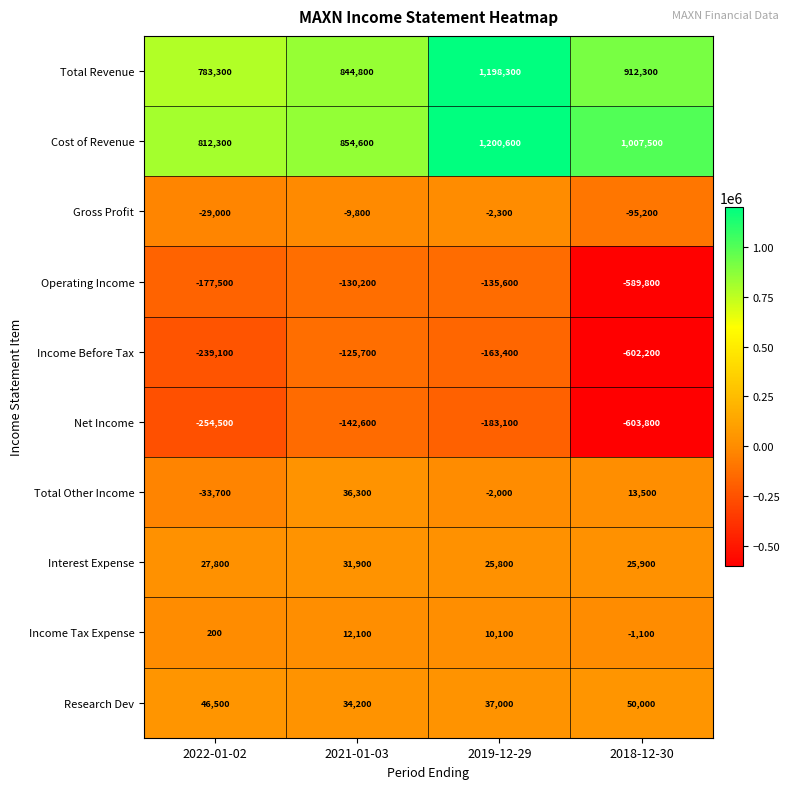

Which series changed the most between 2022-01-02 and 2019-12-29?

Total Revenue